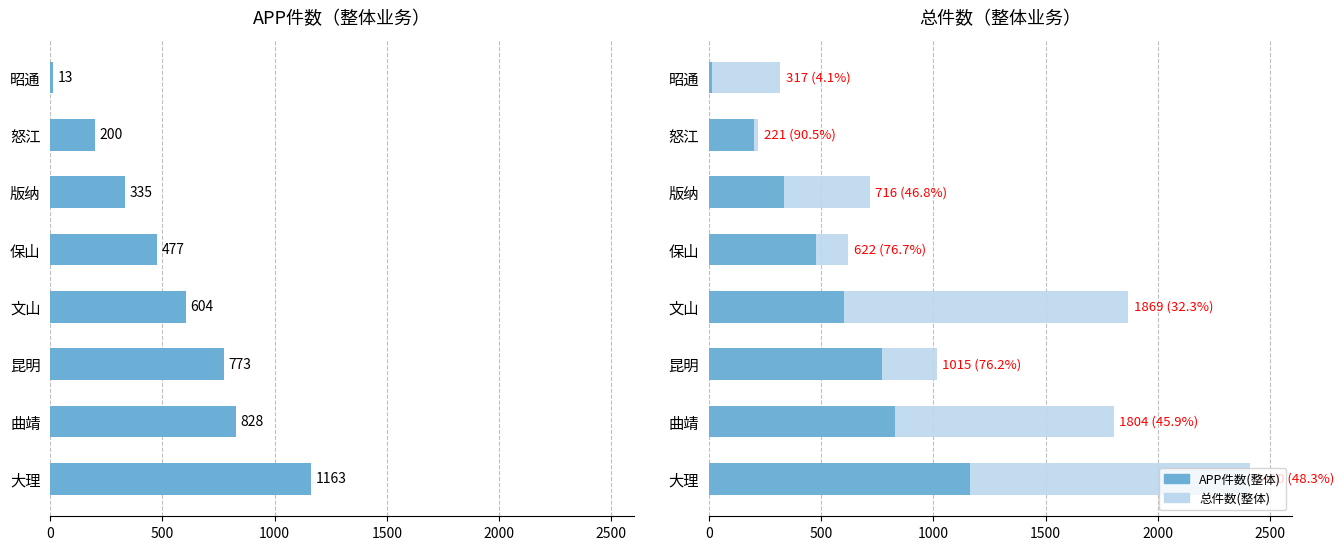

What is the sum of all APP件数(整体) values?

4393